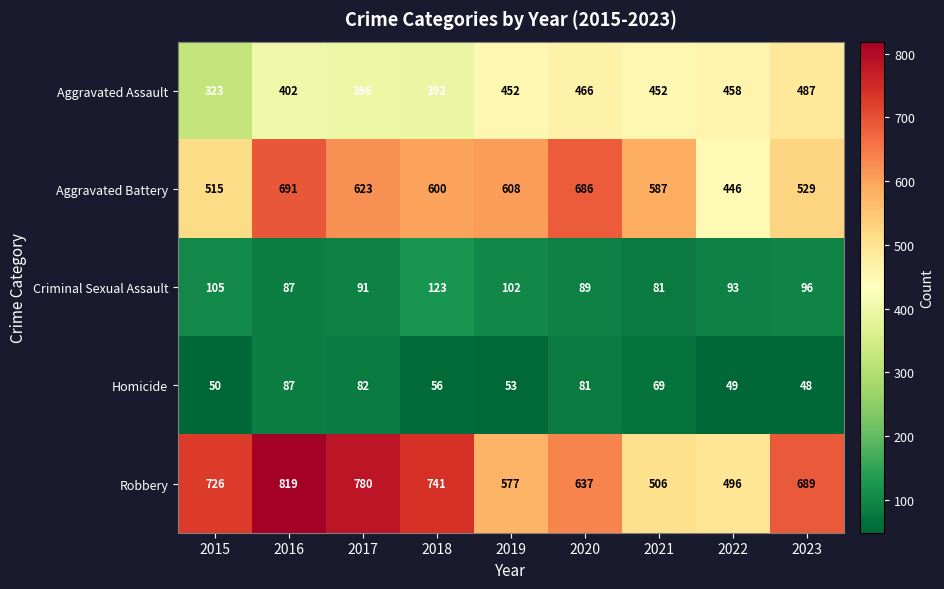

At how many categories does at least one series exceed 513?

8